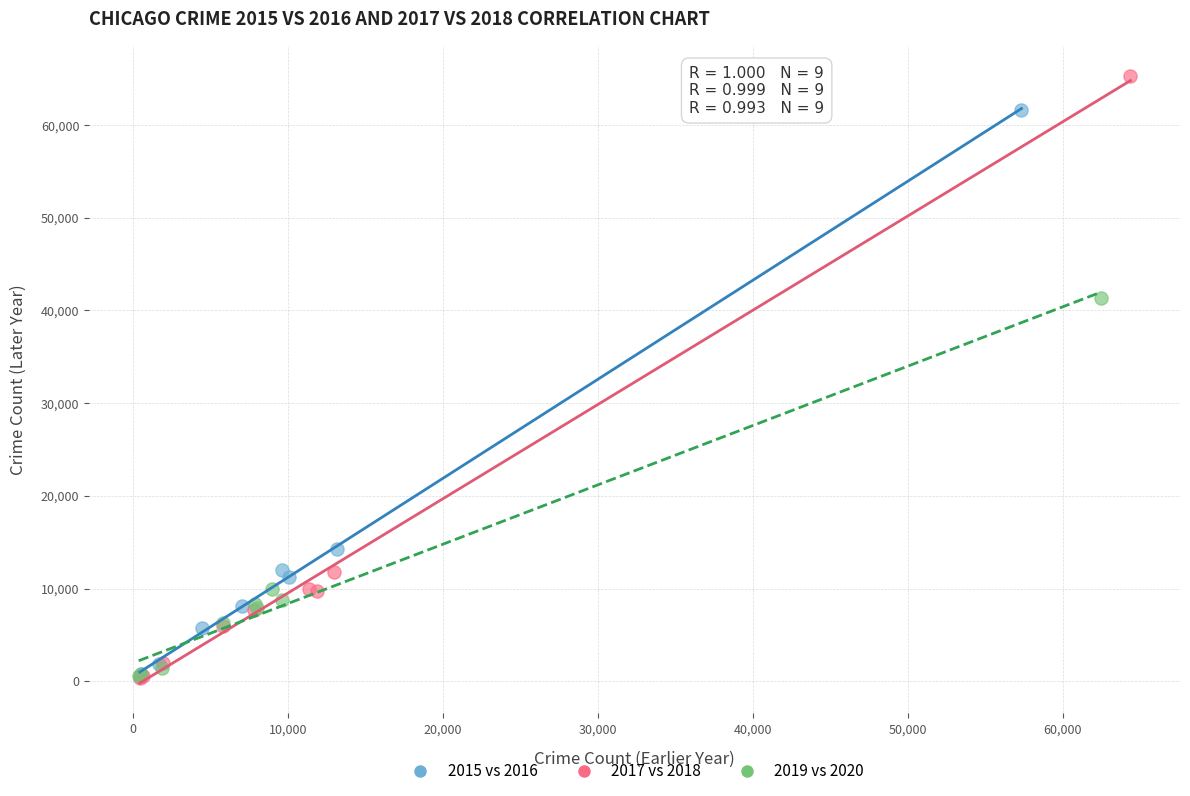

Which series has the largest Y range (max minus min)?

2017 vs 2018